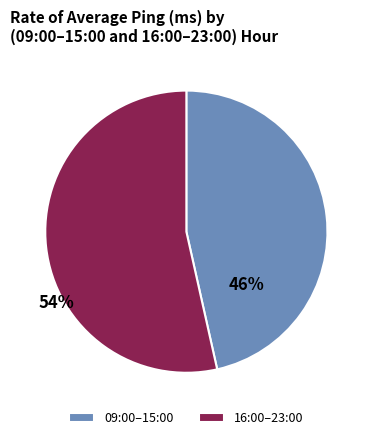

Which slice is the largest?

16:00–23:00